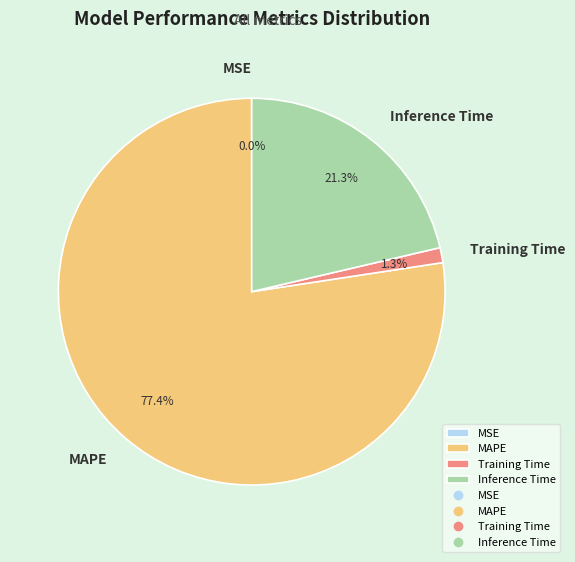

Which has a higher value, Training Time or Inference Time?

Inference Time